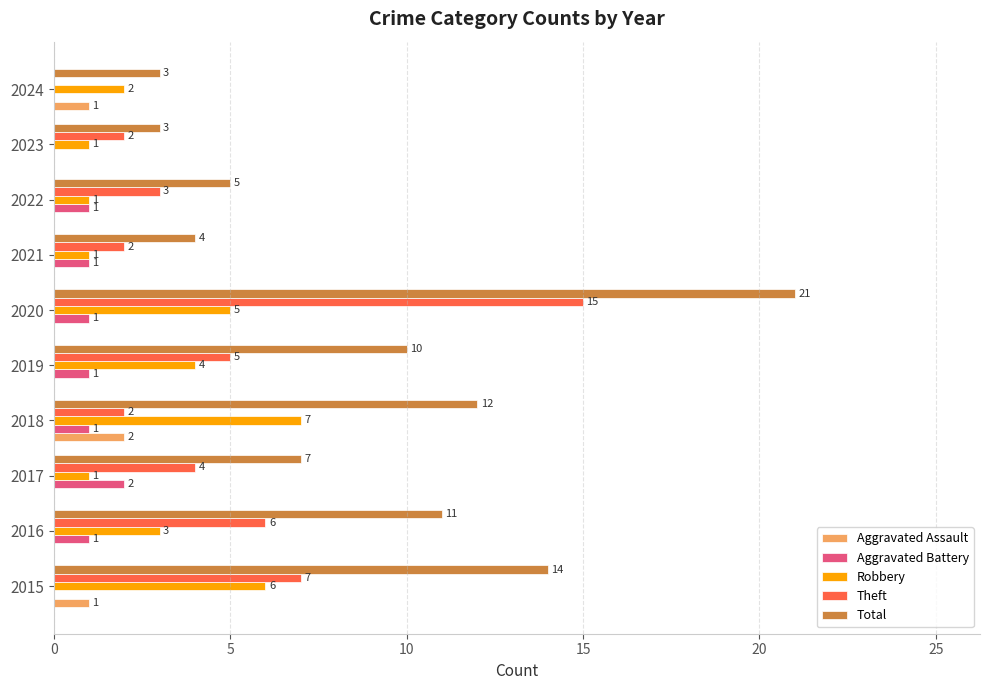

Which series has the largest range (max minus min)?

Total